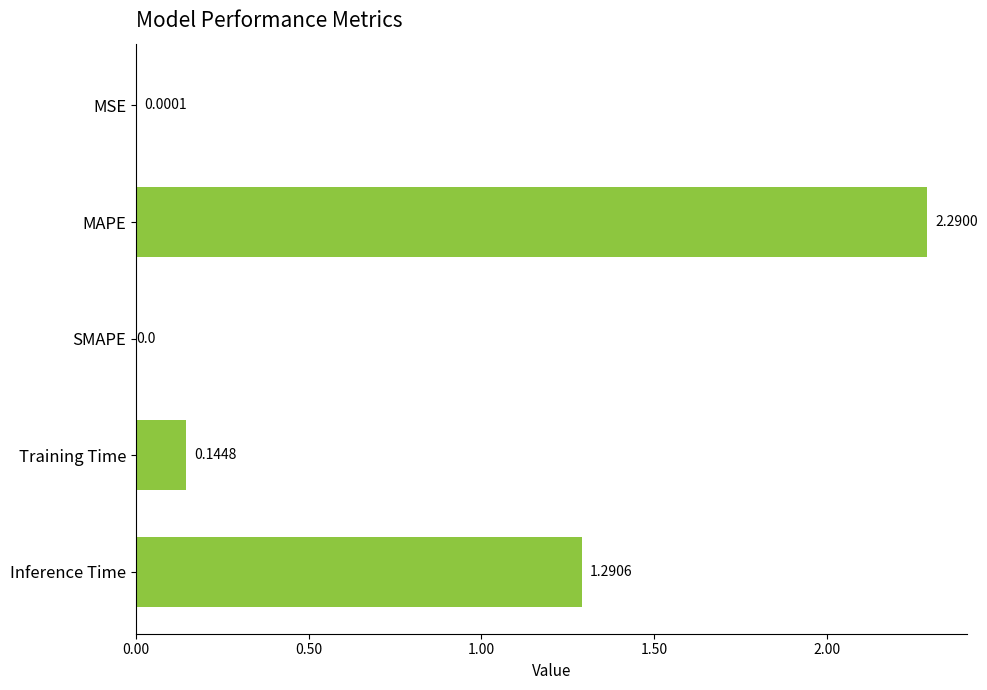

Between Inference Time and Training Time, which is larger?

Inference Time